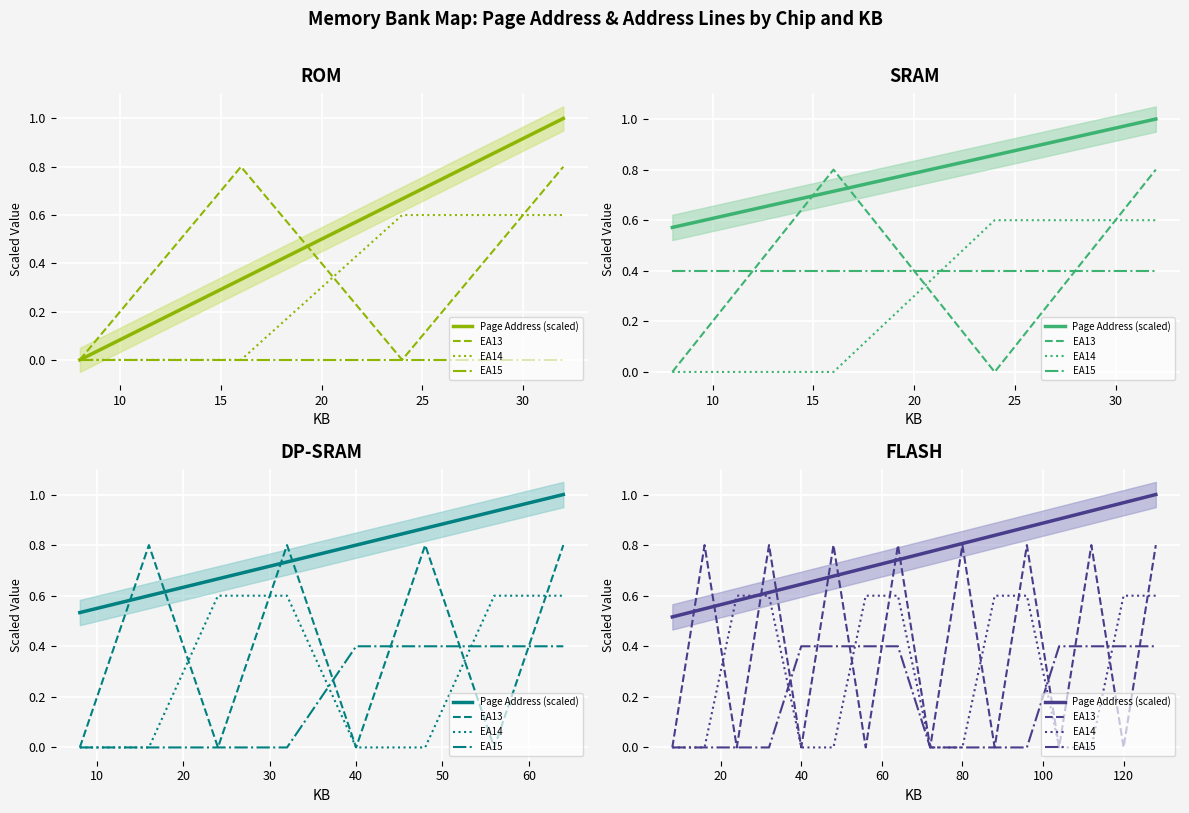

Is the value of EA13 at 12 greater than the value of EA15 at 11?

No